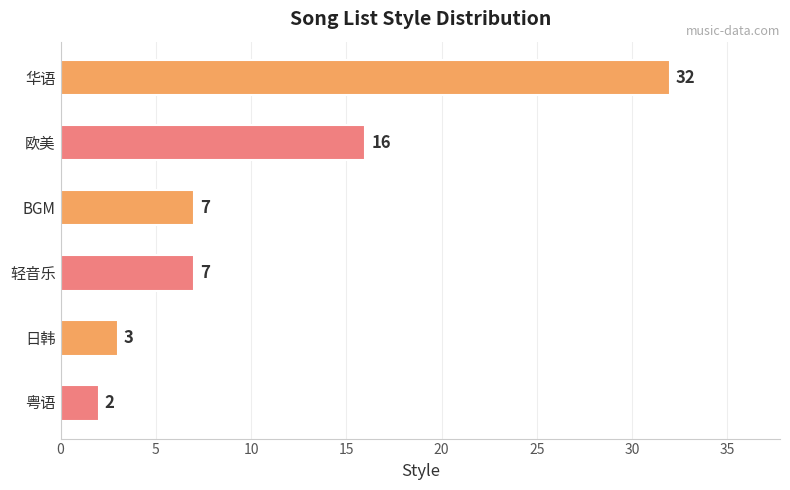

Approximately how many times larger is the value at 欧美 compared to 粤语?

8.0